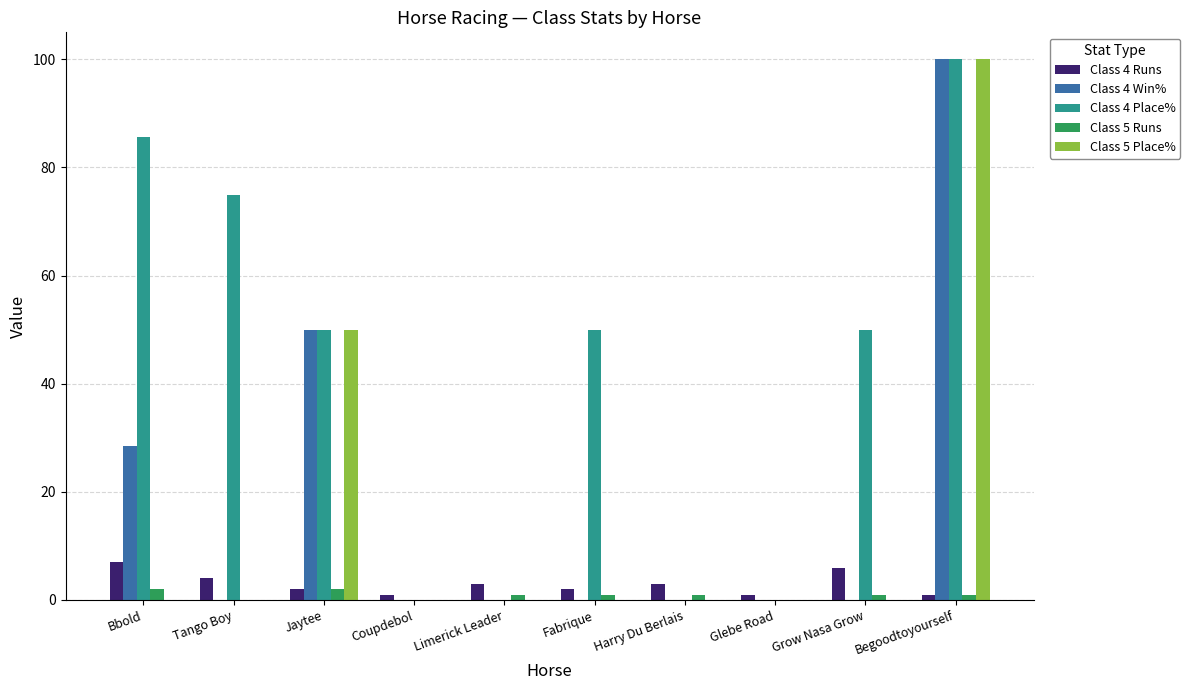

True or false: Class 5 Place% has a value of 0.0 at Fabrique.

True